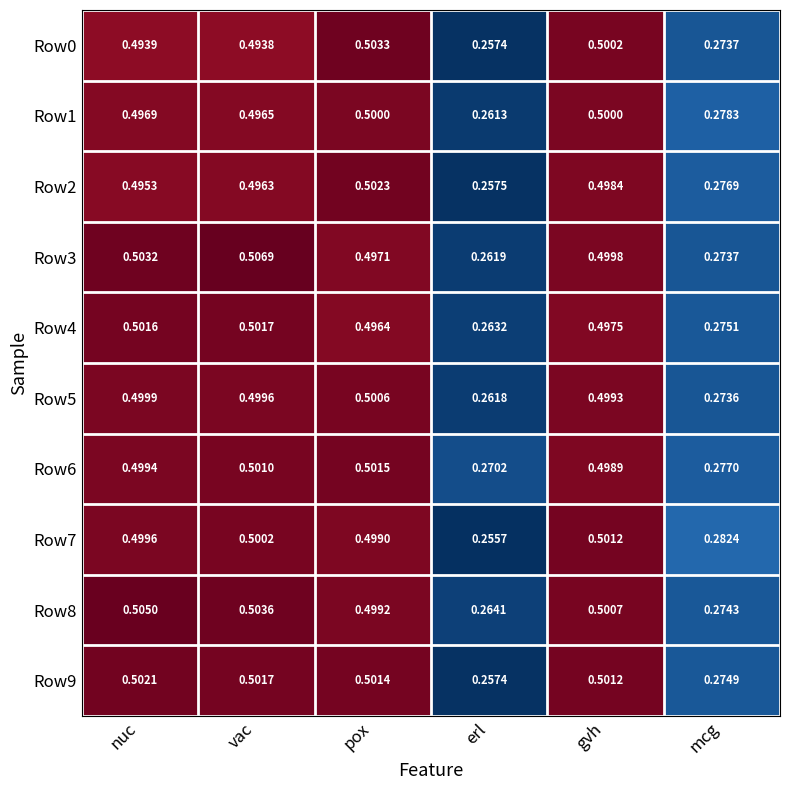

What is the greatest value displayed?

0.5